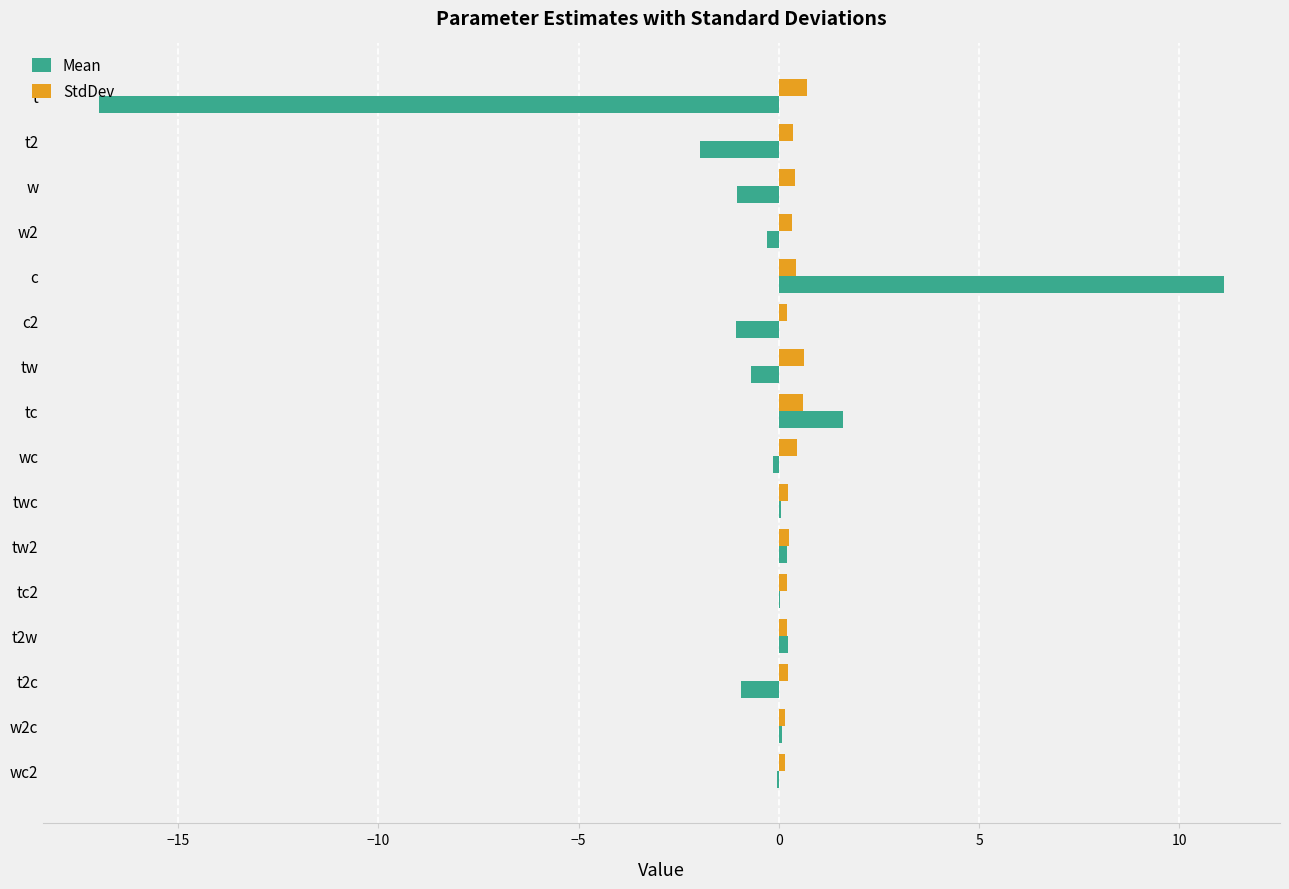

What is the sum of all StdDev values?

5.5